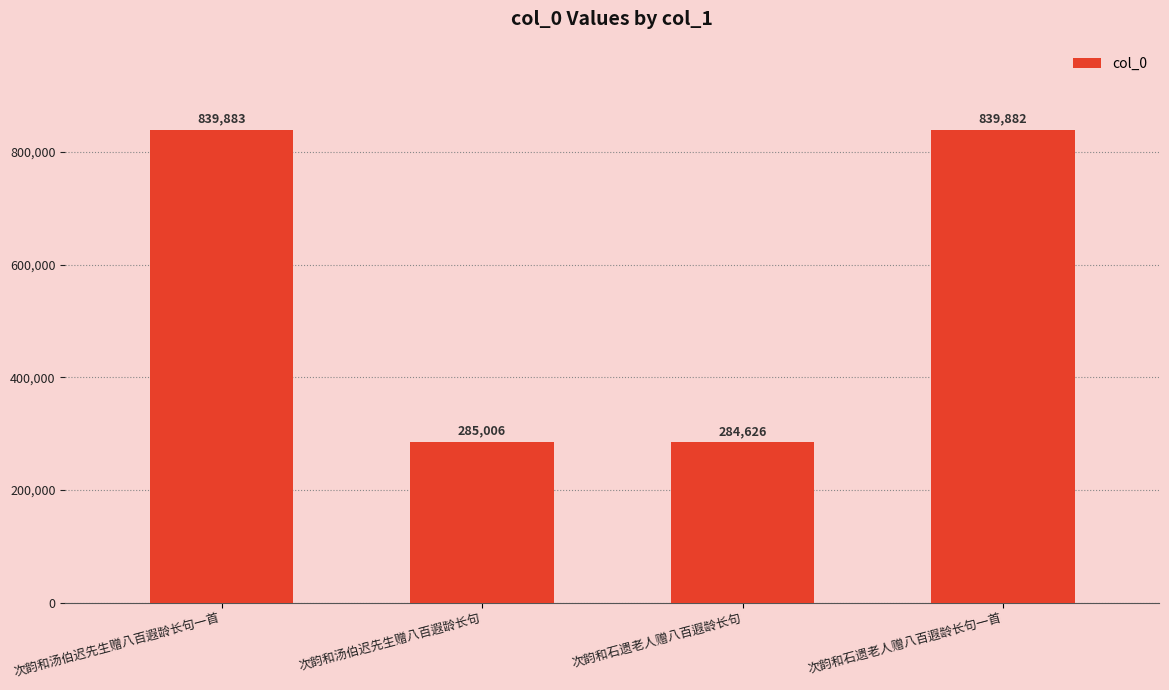

What is the difference between the maximum and minimum values?

555257